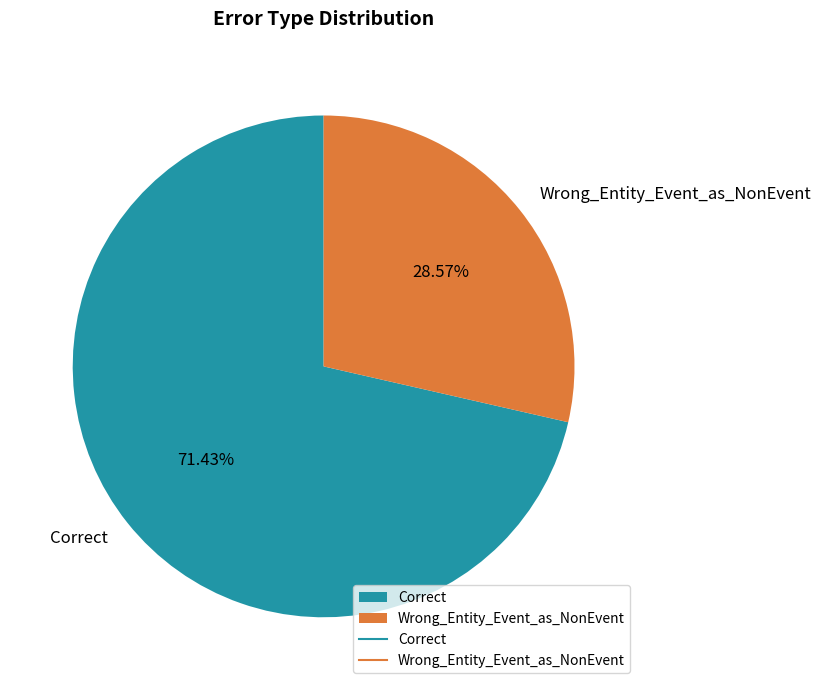

Which category has the smallest portion of the pie?

Wrong_Entity_Event_as_NonEvent